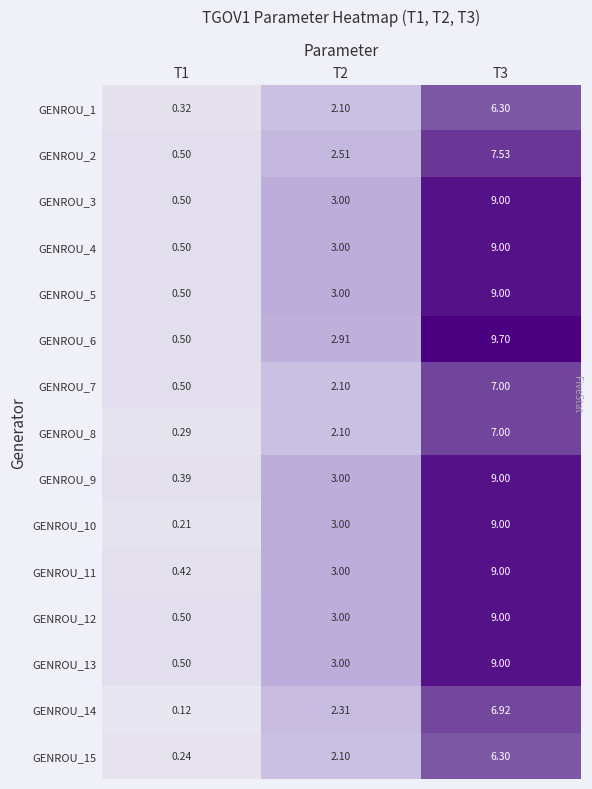

Is the value of GENROU_6 at T3 greater than the value of GENROU_15 at T2?

Yes